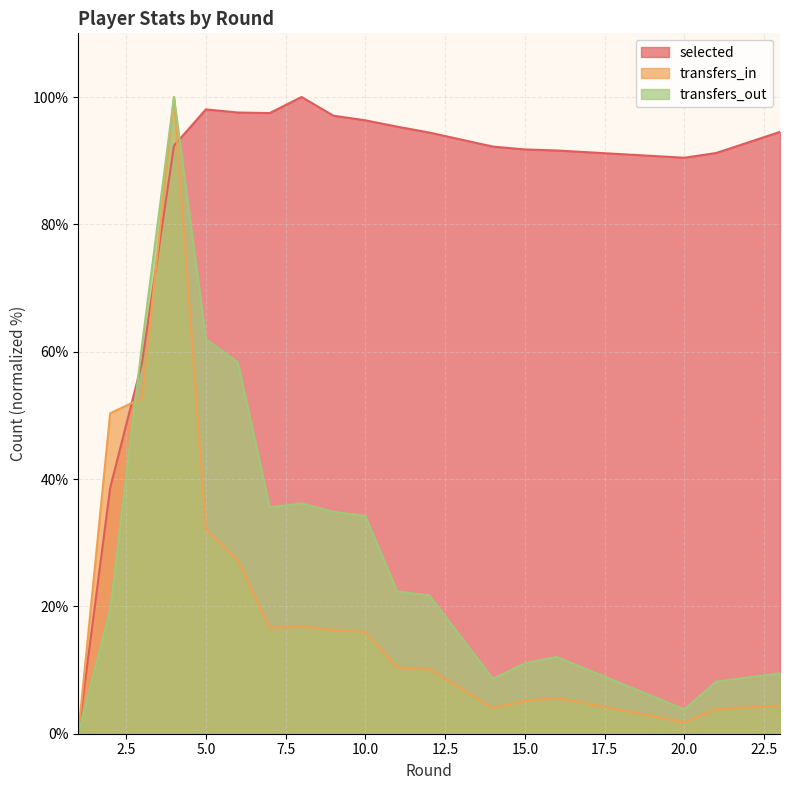

True or false: transfers_out and selected cross at least once.

True